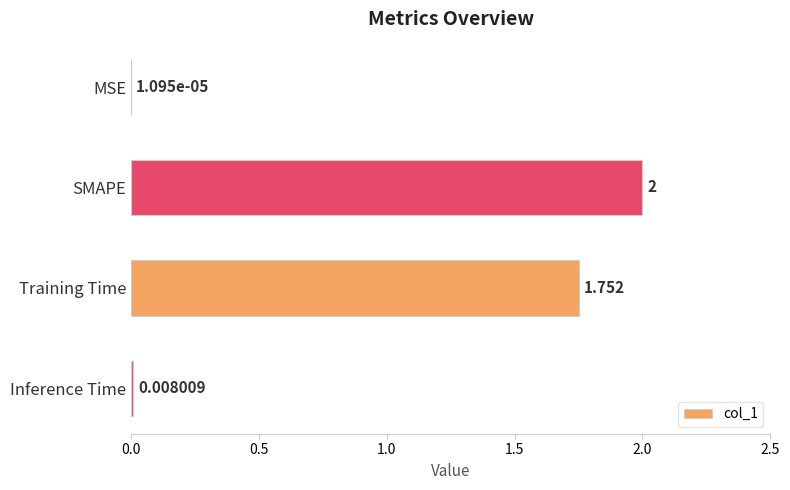

Between Training Time and SMAPE, which is larger?

SMAPE